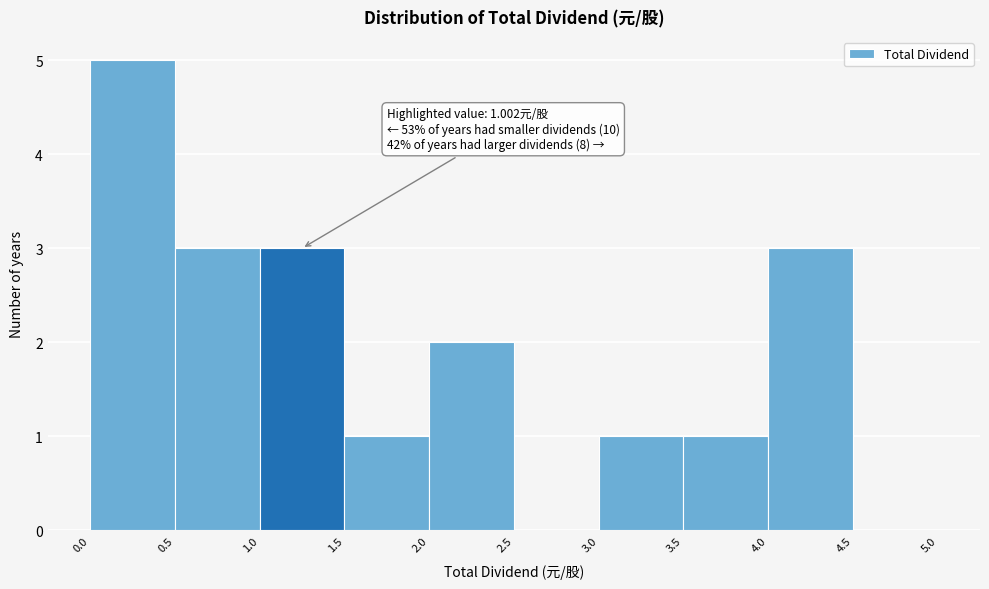

Over which range of the x-axis is the bar tallest?

0.0 to 0.5